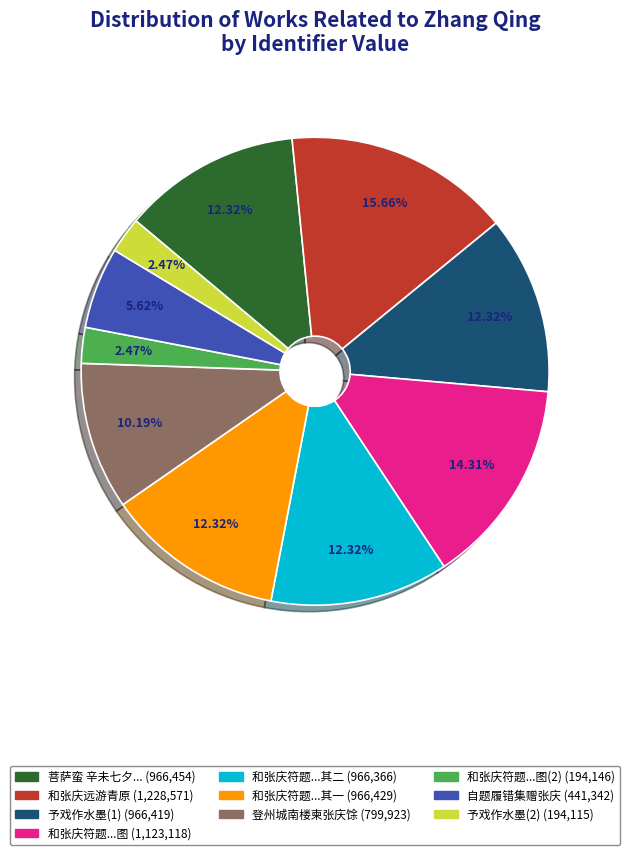

How many segments does this pie chart have?

10